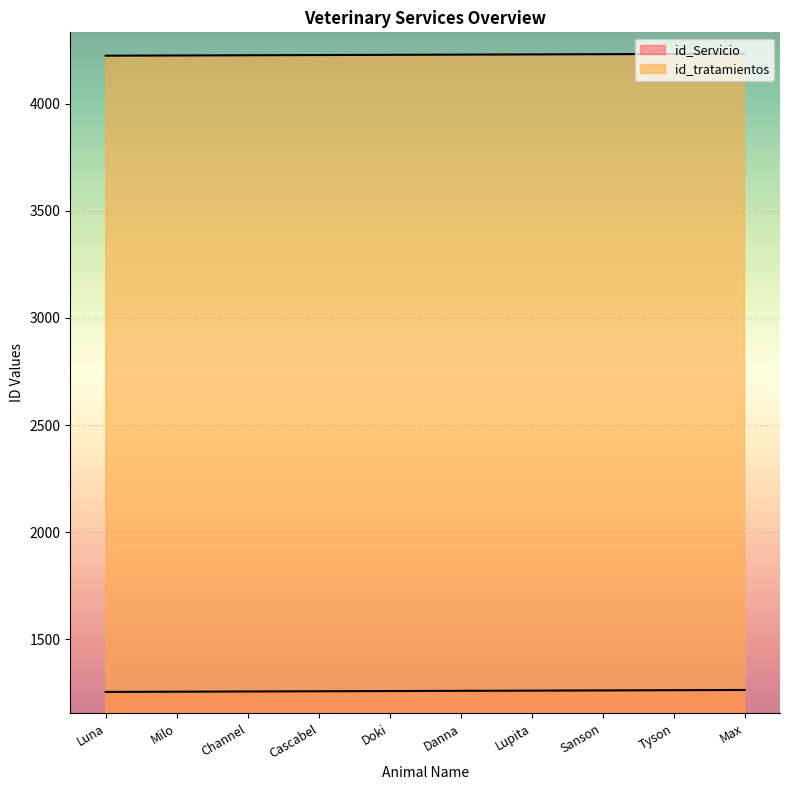

At Max, list the series in order from smallest to largest.

id_Servicio, id_tratamientos